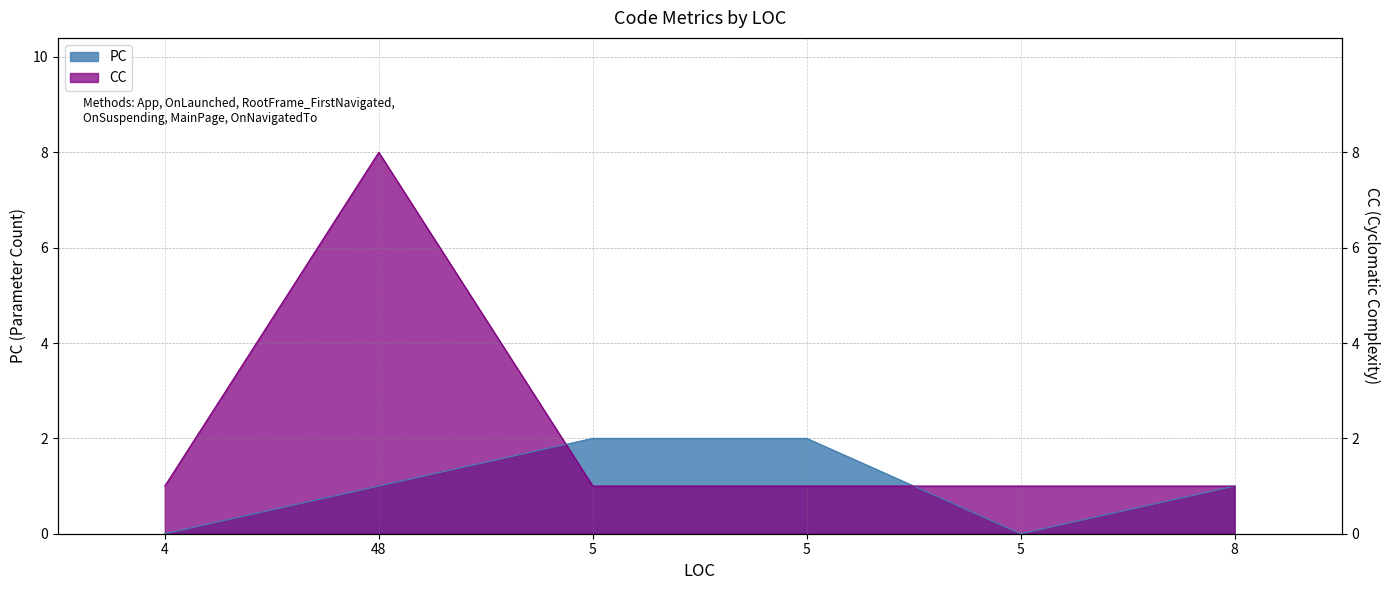

Reading right to left, what are all the values shown in this chart?

PC: 8=1	5=0	5=2	5=2	48=1	4=0
CC: 8=1	5=1	5=1	5=1	48=8	4=1